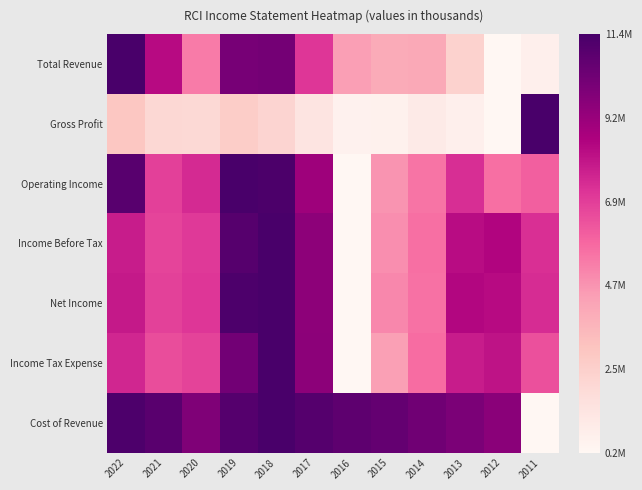

Which category has the lowest value across all series?

2012